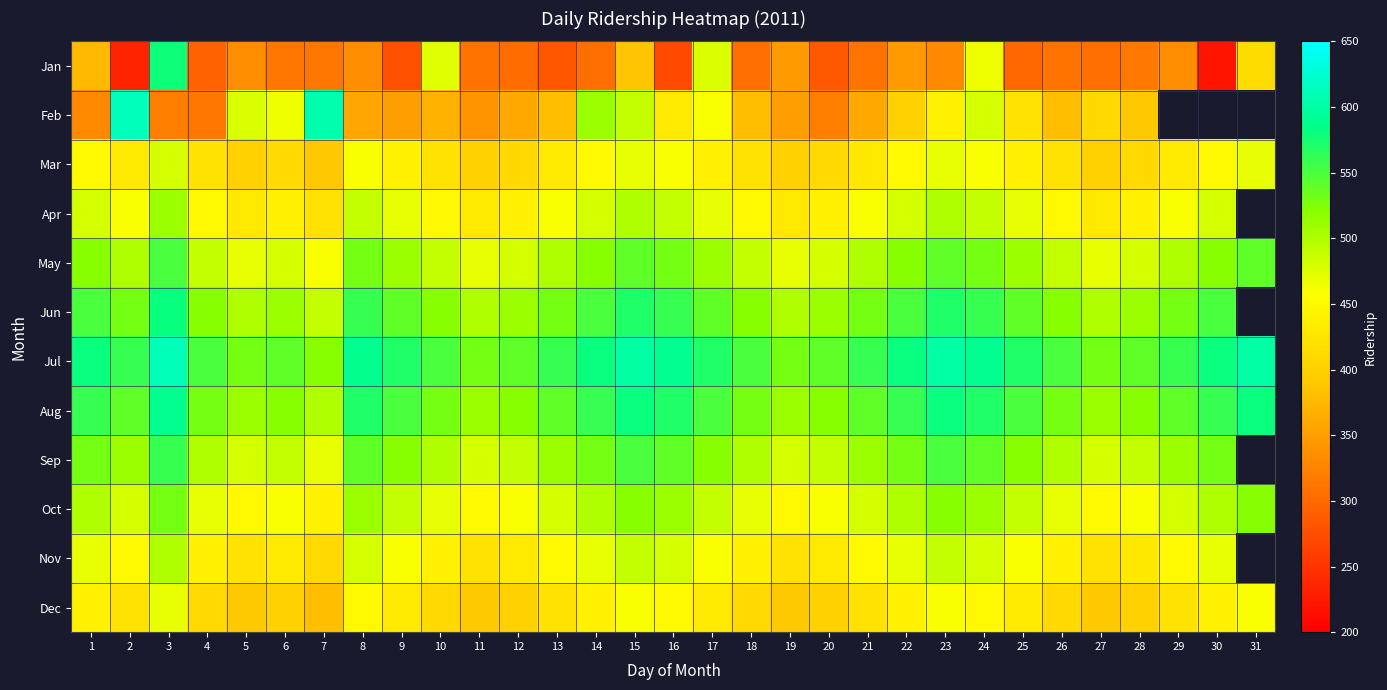

True or false: Apr has a value of 723.6 at 23.

False